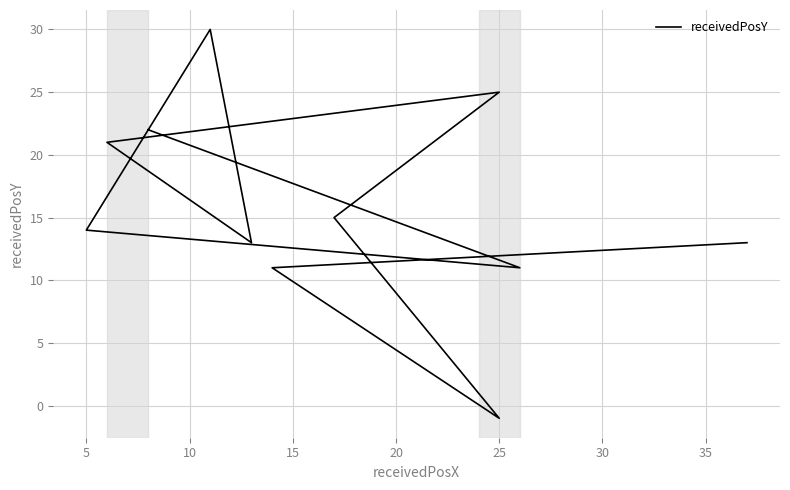

What is the minimum value shown in the chart?

-1